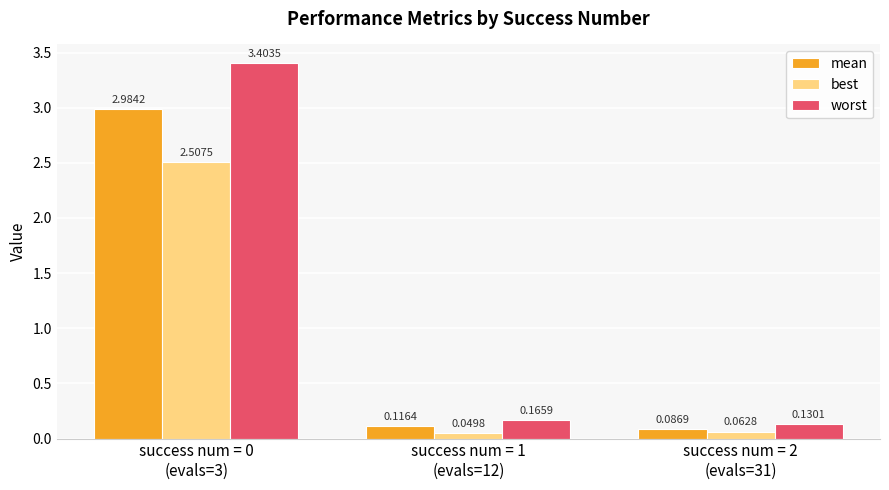

Which series has the widest spread of values?

worst